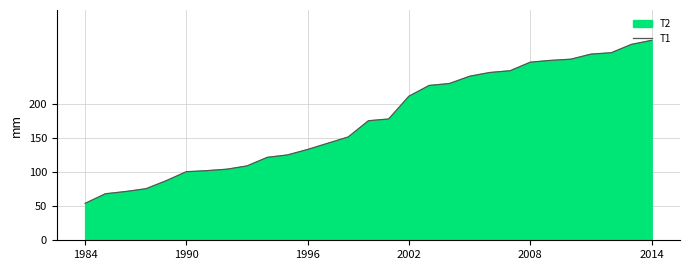

How many values are below 175?

14